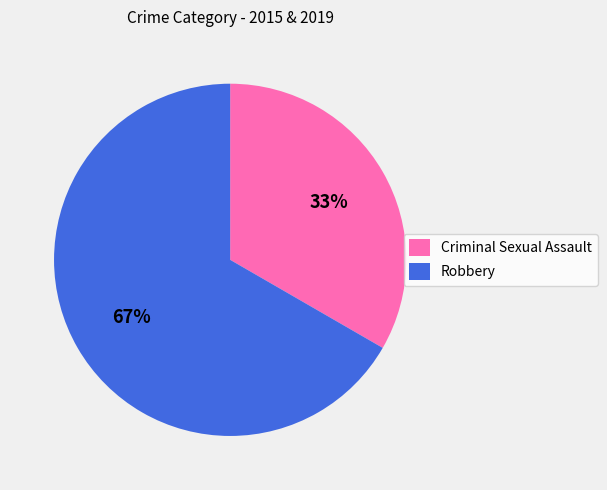

Which slice is the smallest?

Criminal Sexual Assault